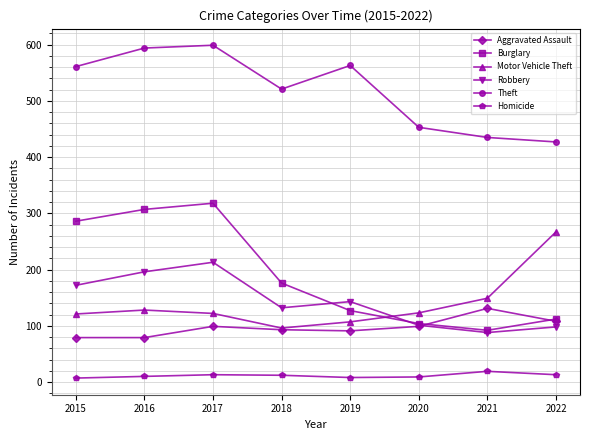

List the series in order of their peak value, highest first.

Theft, Burglary, Motor Vehicle Theft, Robbery, Aggravated Assault, Homicide